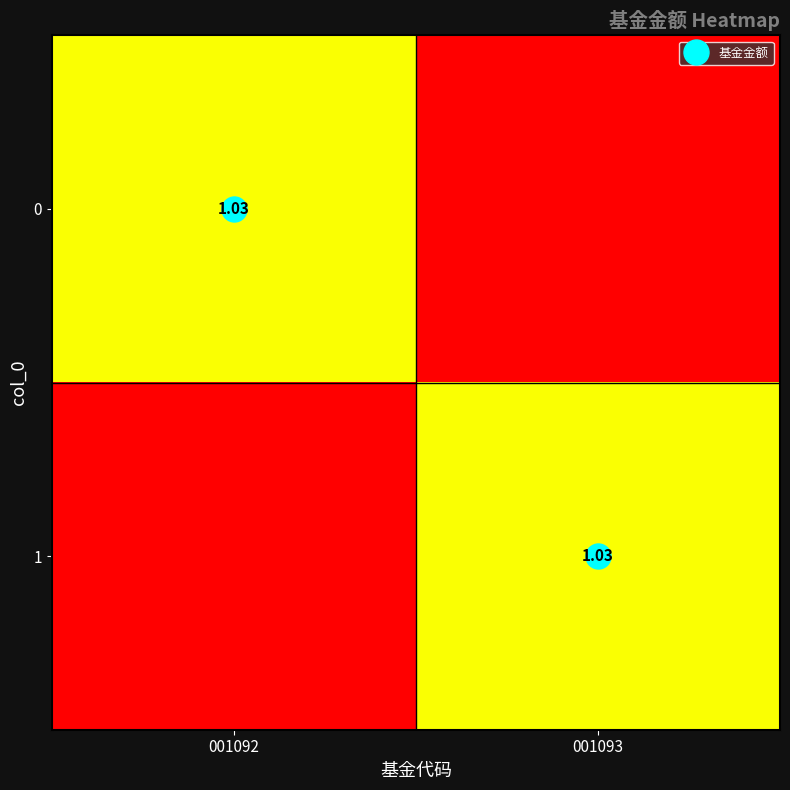

Which has a higher value, 001092 or 001093?

001092